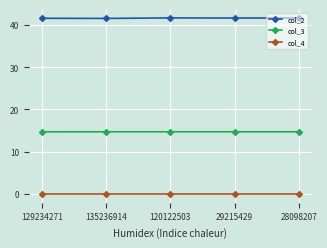

True or false: col_3 and col_2 cross at least once.

False